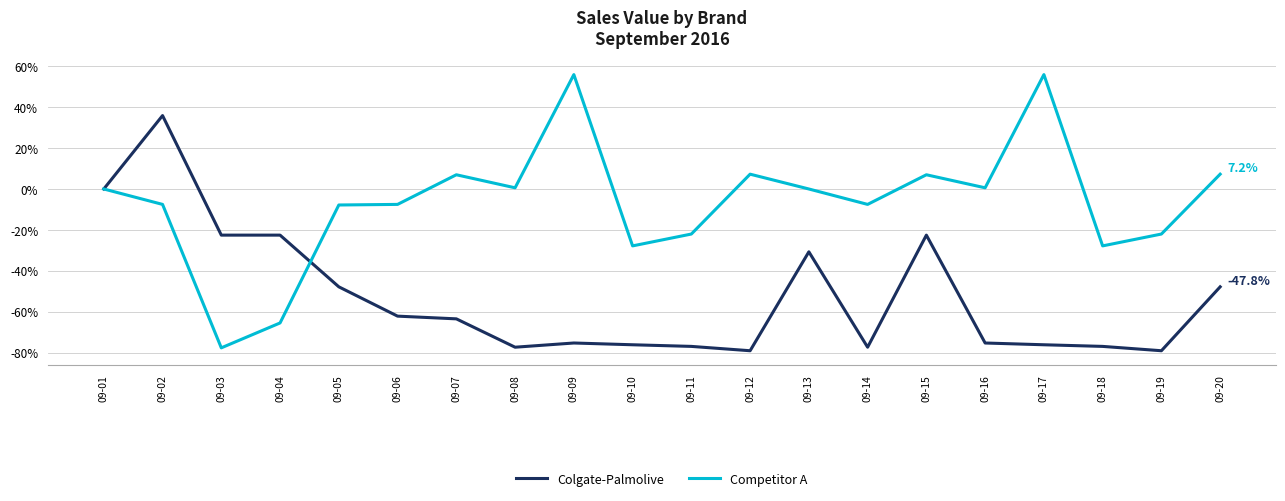

Is it true that Colgate-Palmolive equals -75.3 at 09-09?

True